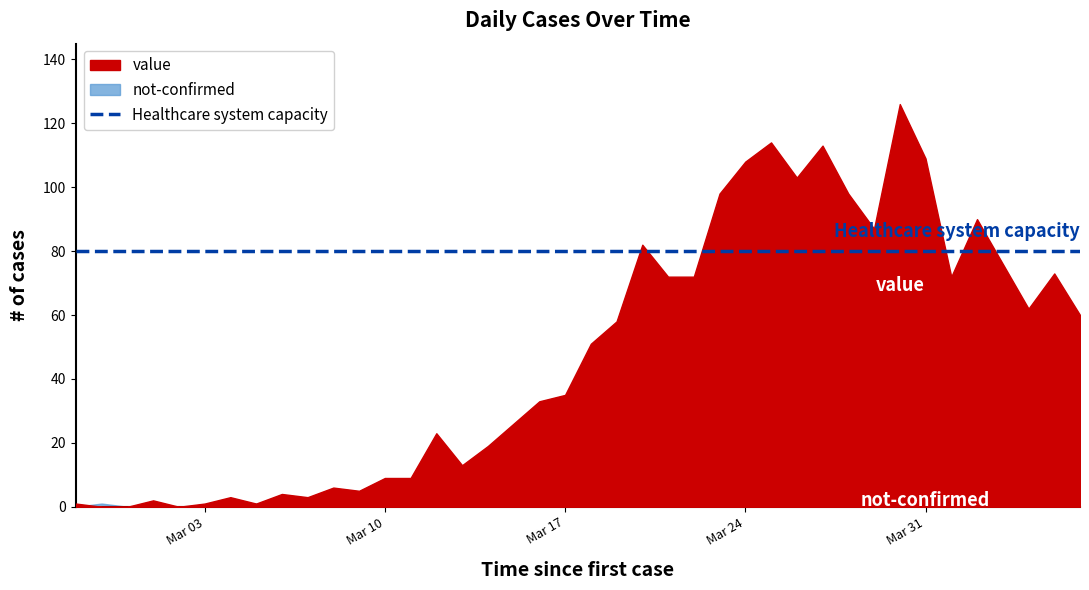

What is the label of the 32nd point from the left?

2020-03-29